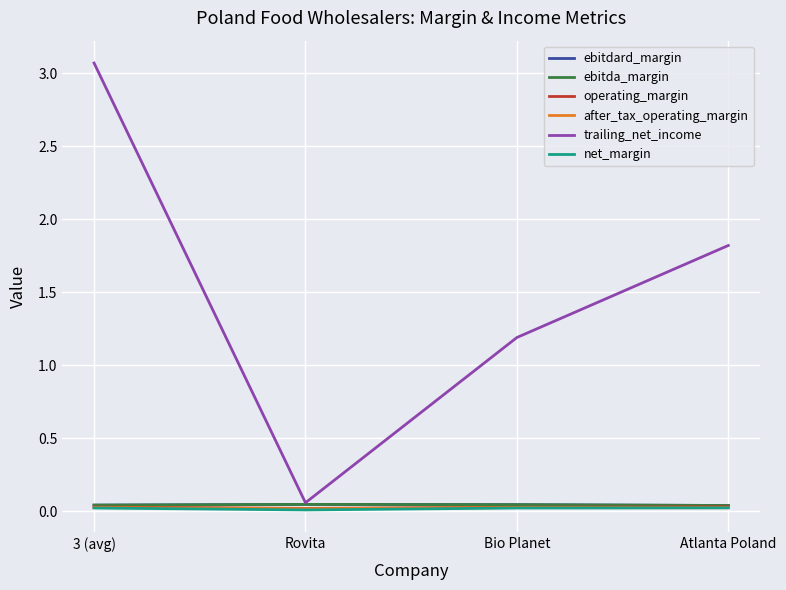

What is the label of the 1st point from the right?

Atlanta Poland